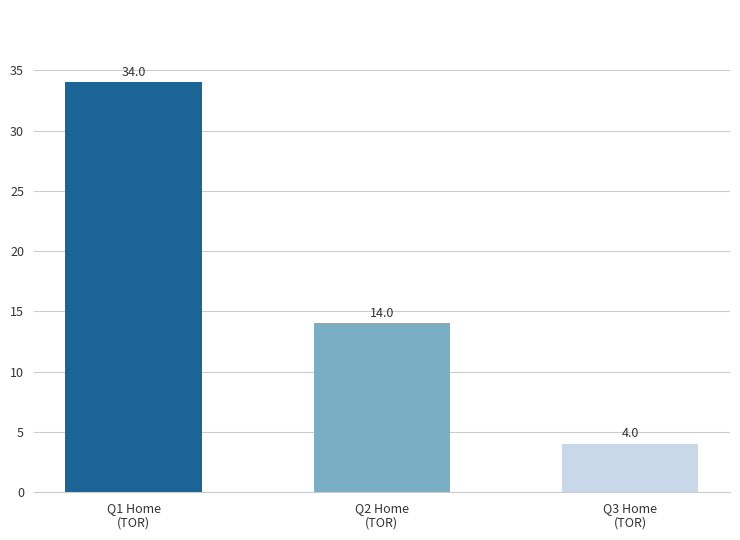

What is the label of the 1st bar from the right?

Q3 Home
(TOR)